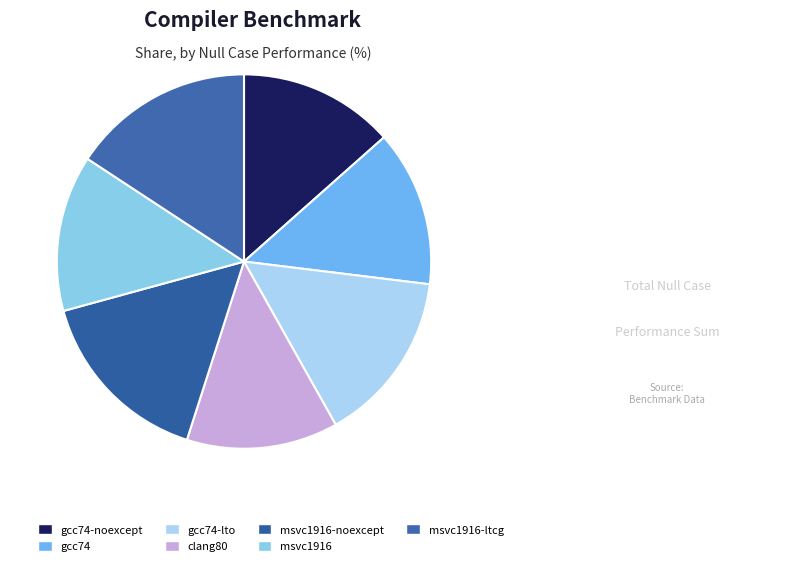

Between msvc1916 and gcc74-lto, which is larger?

gcc74-lto